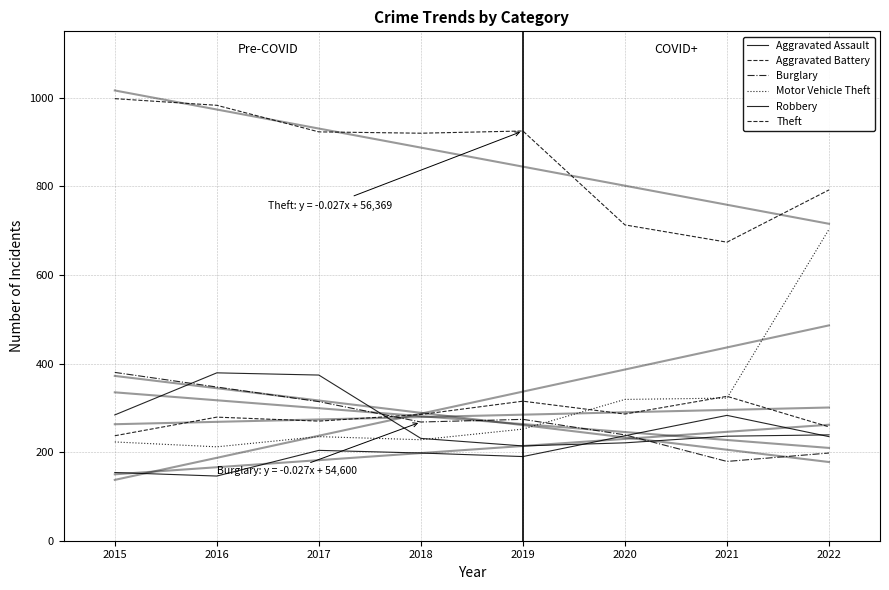

Rank the categories by Aggravated Battery value from lowest to highest.

2015, 2022, 2017, 2016, 2018, 2020, 2019, 2021